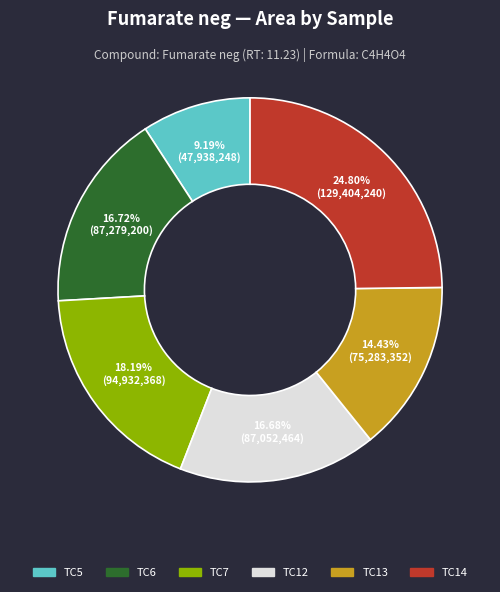

Is there any slice that represents more than half of the pie?

No